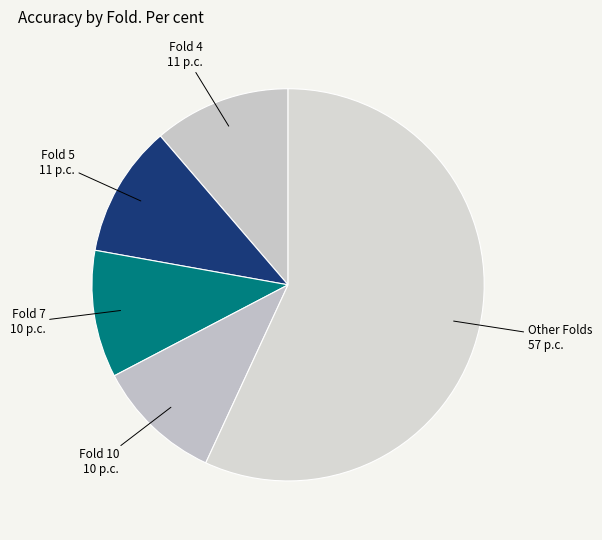

Which slice is the largest?

Other Folds